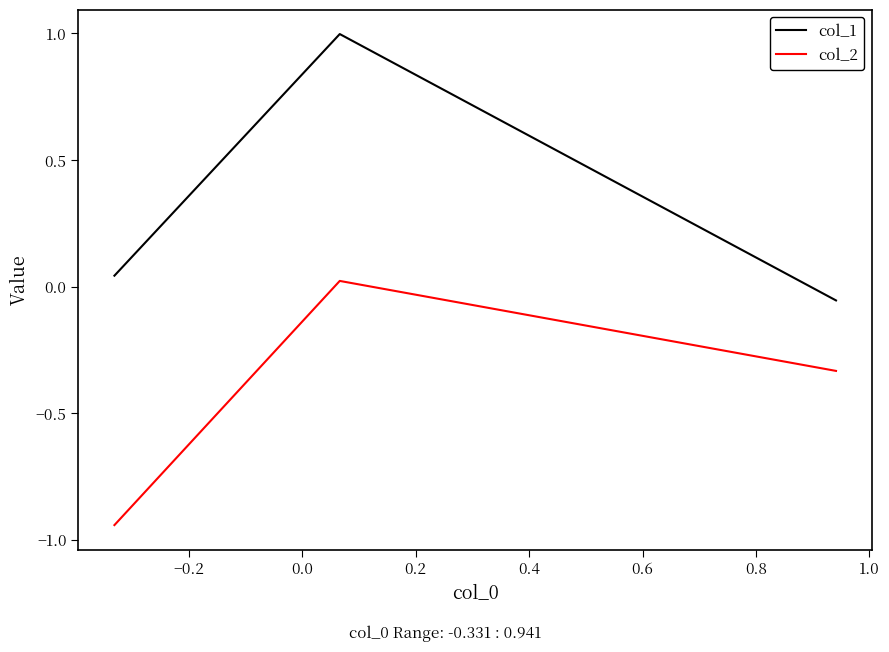

What is the average value of the col_2 series?

-0.4